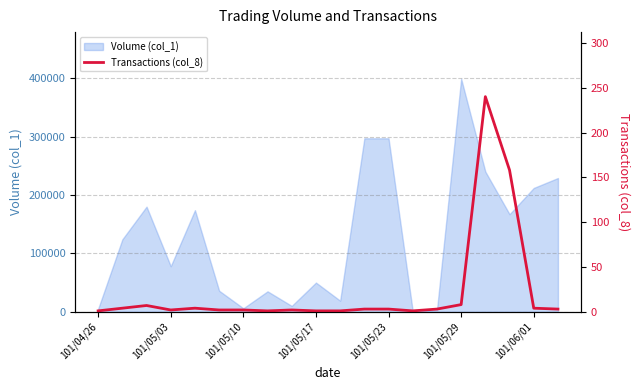

Does the chart display data point markers on the line(s)?

No